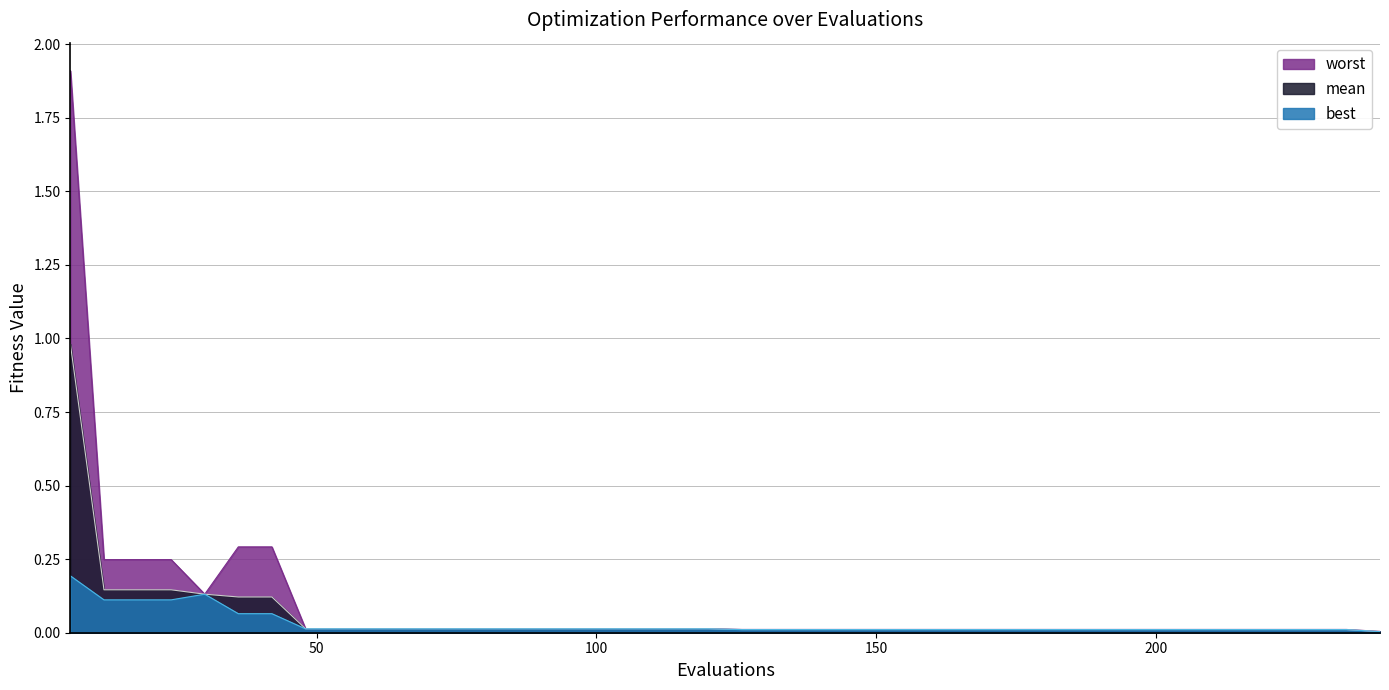

True or false: best and worst cross at least once.

False